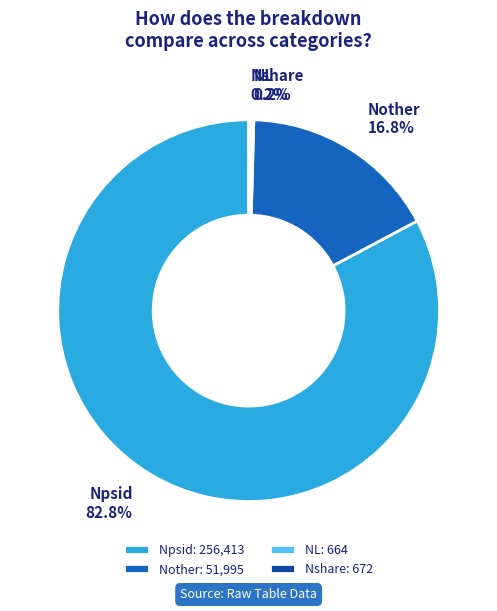

Does Nother represent more than half of the total?

No